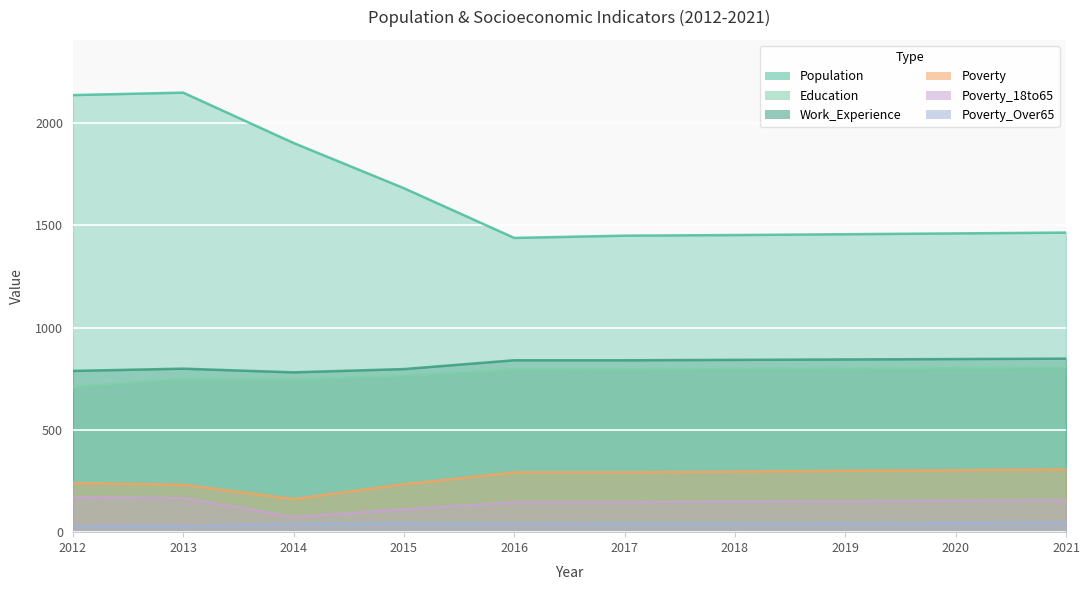

How many data points in Education are less than 795?

5